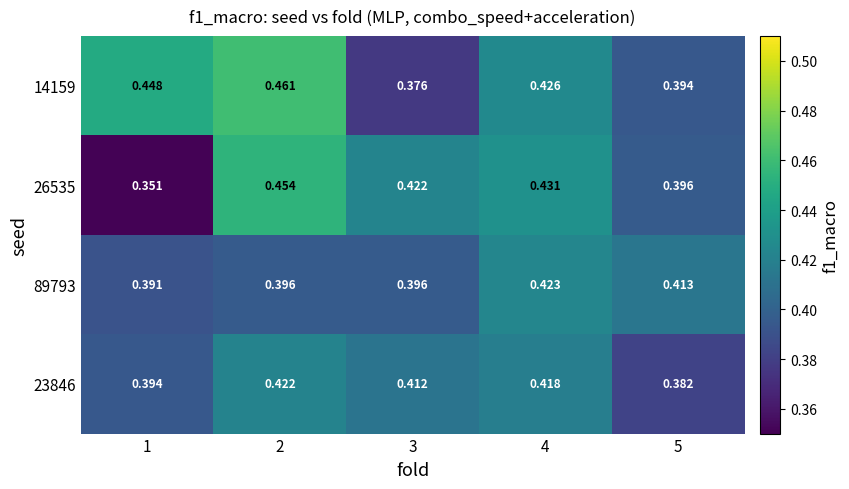

Is the value of 23846 at 3 greater than the value of 26535 at 3?

No